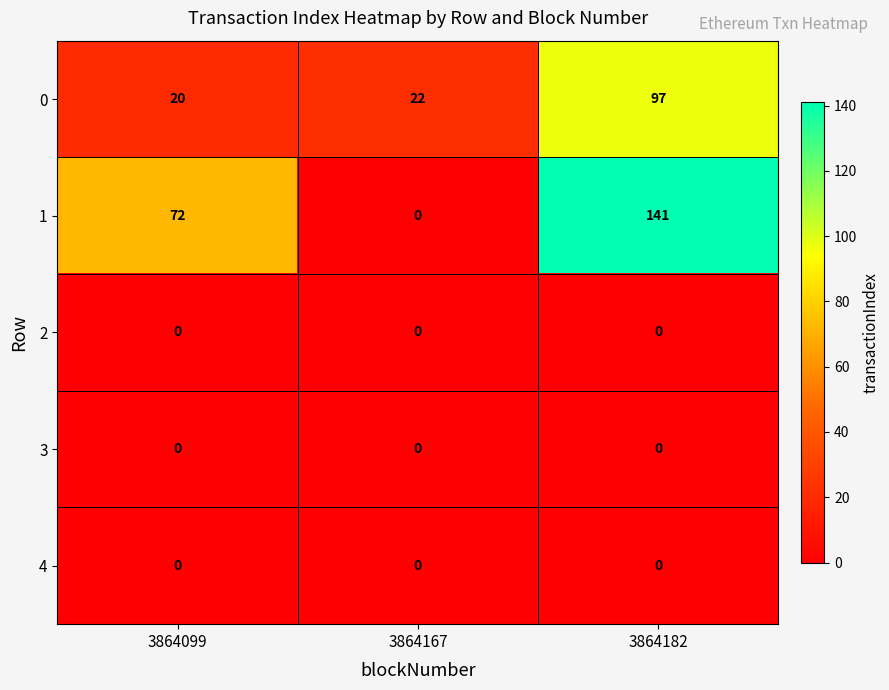

What is the total value across all series at 3864167?

22